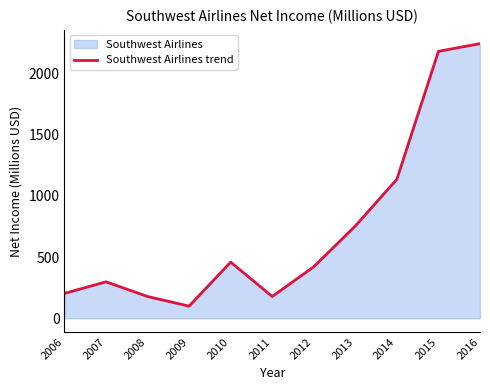

How many values are below 421?

5